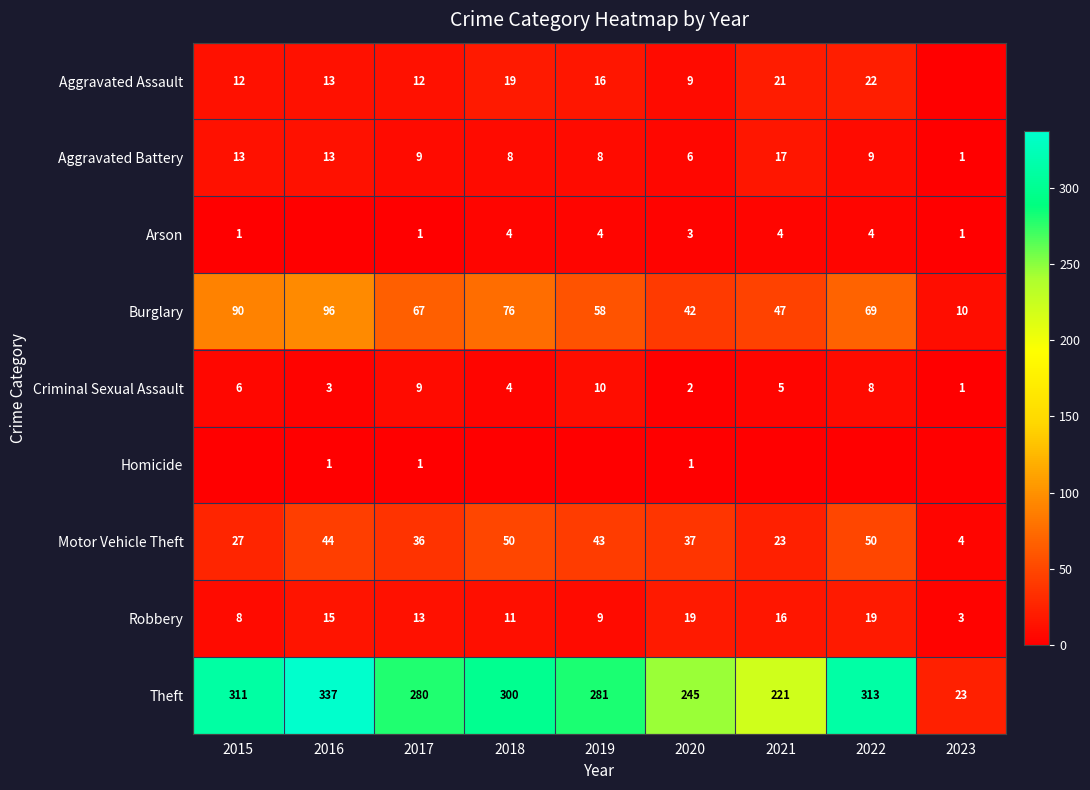

What is the total value across all series at 2021?

354